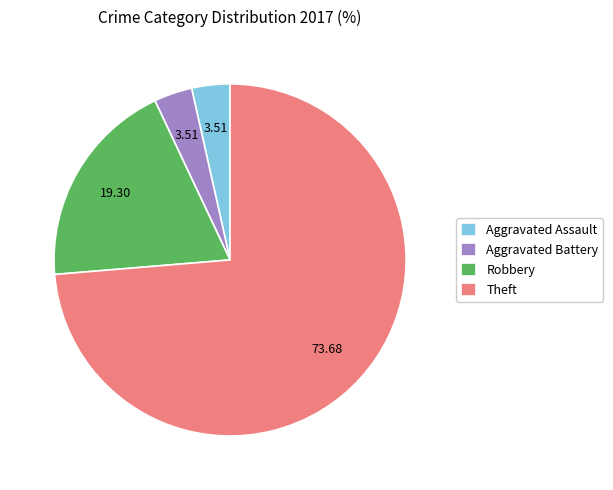

Do Theft and Aggravated Battery together represent more than half of the pie?

Yes